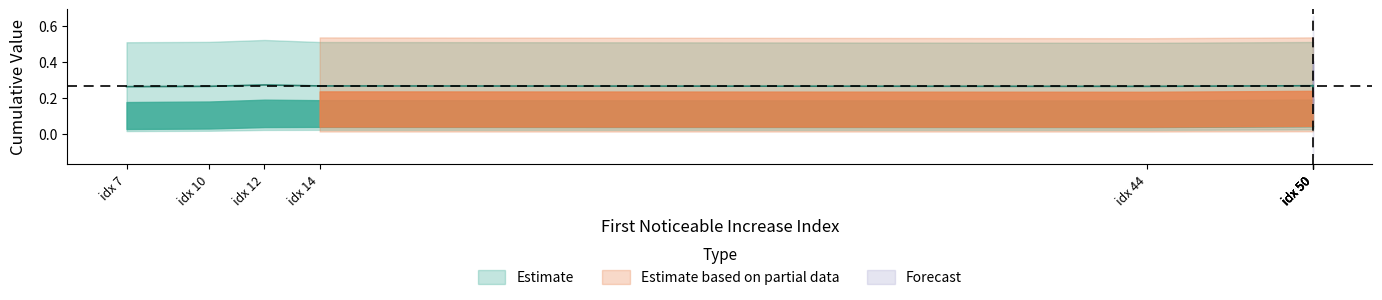

What is the difference between the highest and lowest values at 12?

0.5